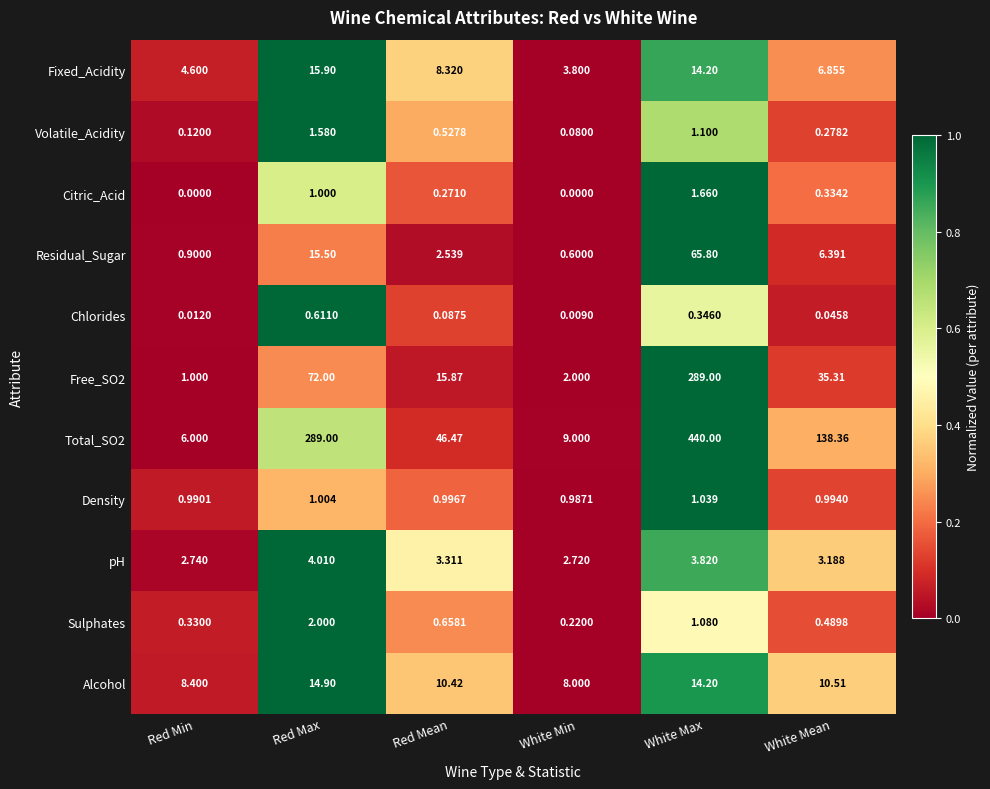

Rank the categories by Residual_Sugar value from lowest to highest.

White Min, Red Min, Red Mean, White Mean, Red Max, White Max